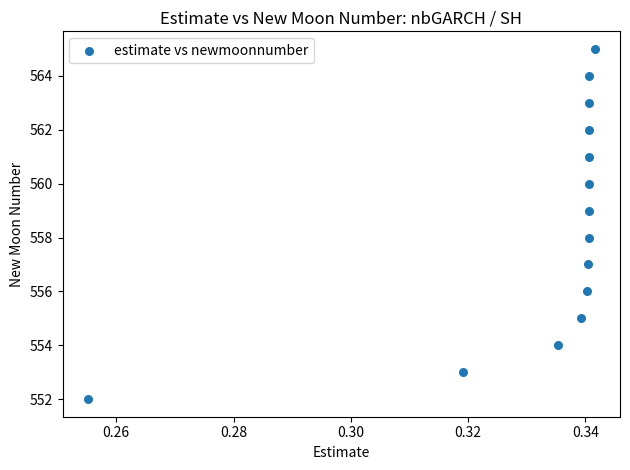

What is the range of Y values (max minus min)?

13